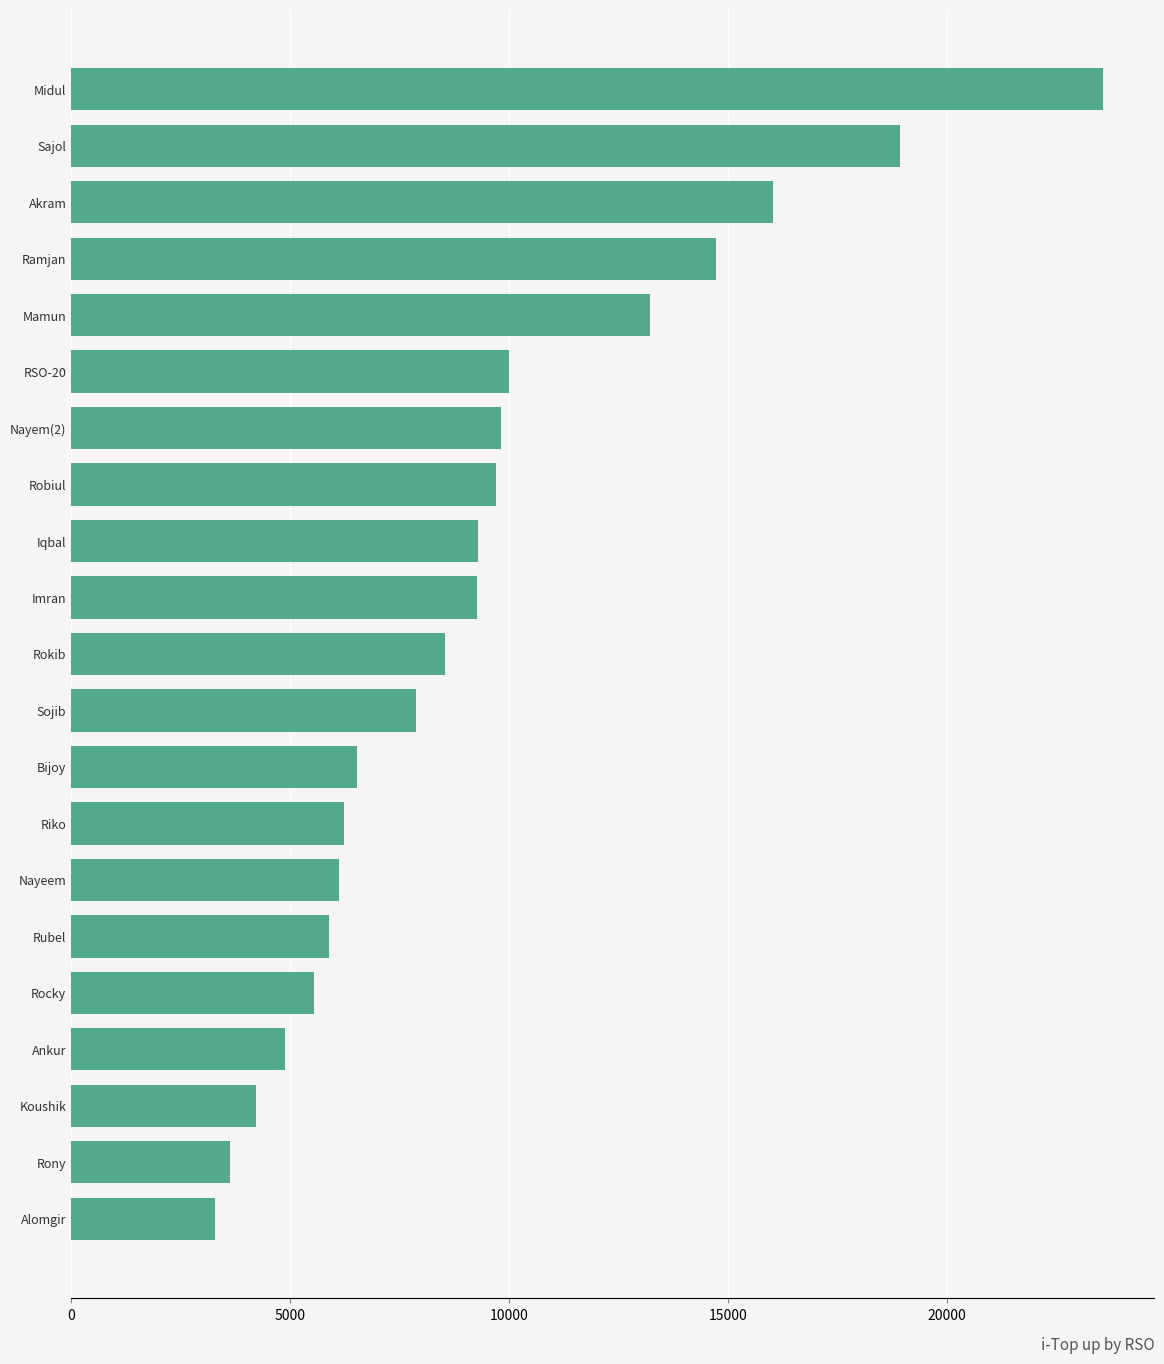

True or false: the data shows 4216 at Koushik.

True